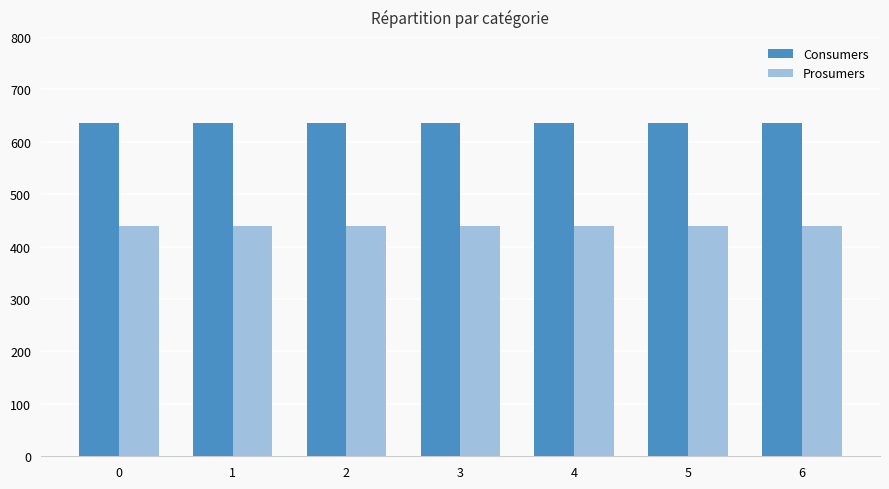

Is the value of Consumers at 3 greater than the value of Prosumers at 0?

Yes